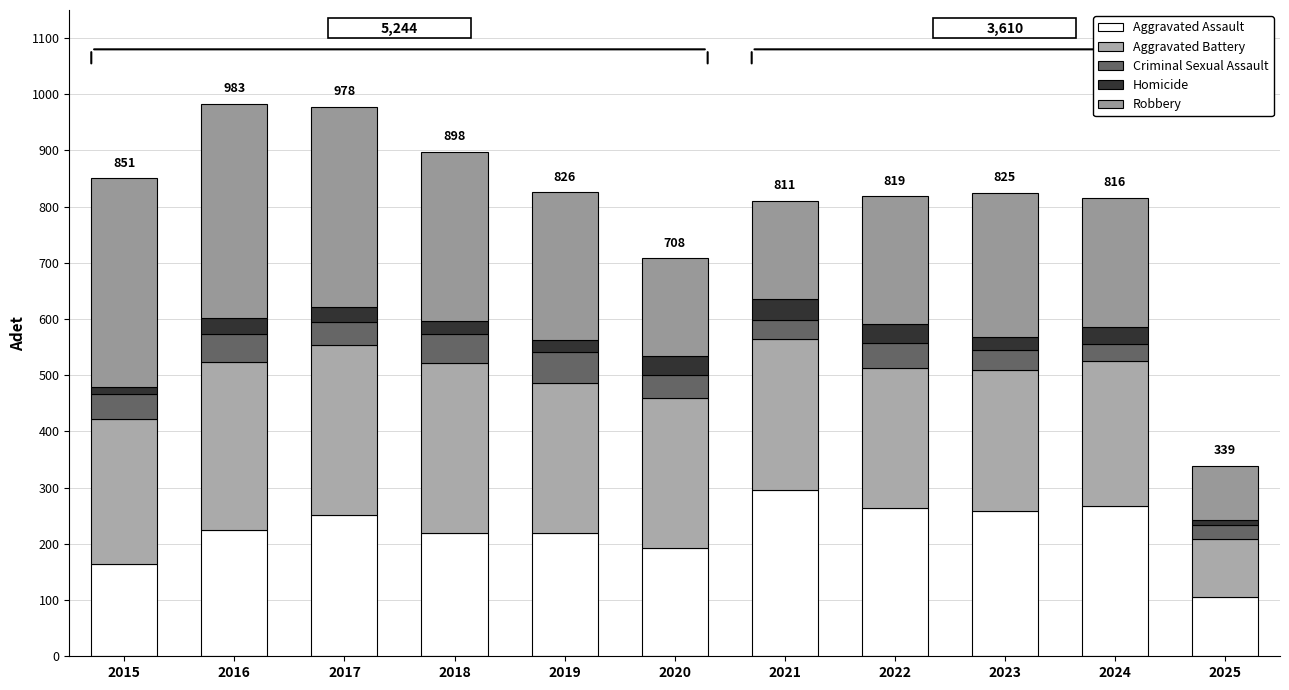

How many bars are there in total?

11